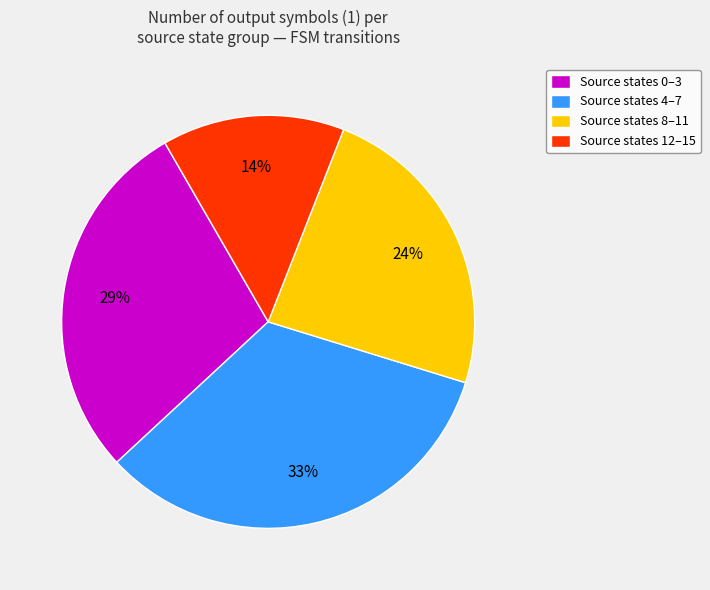

What percentage is the Source states 12–15 slice, to the nearest percent?

14%